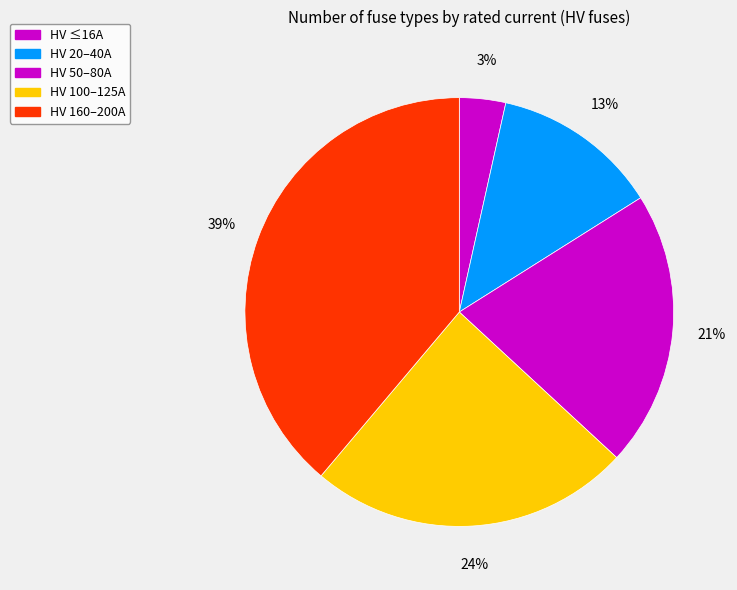

How many slices are in this pie chart?

5